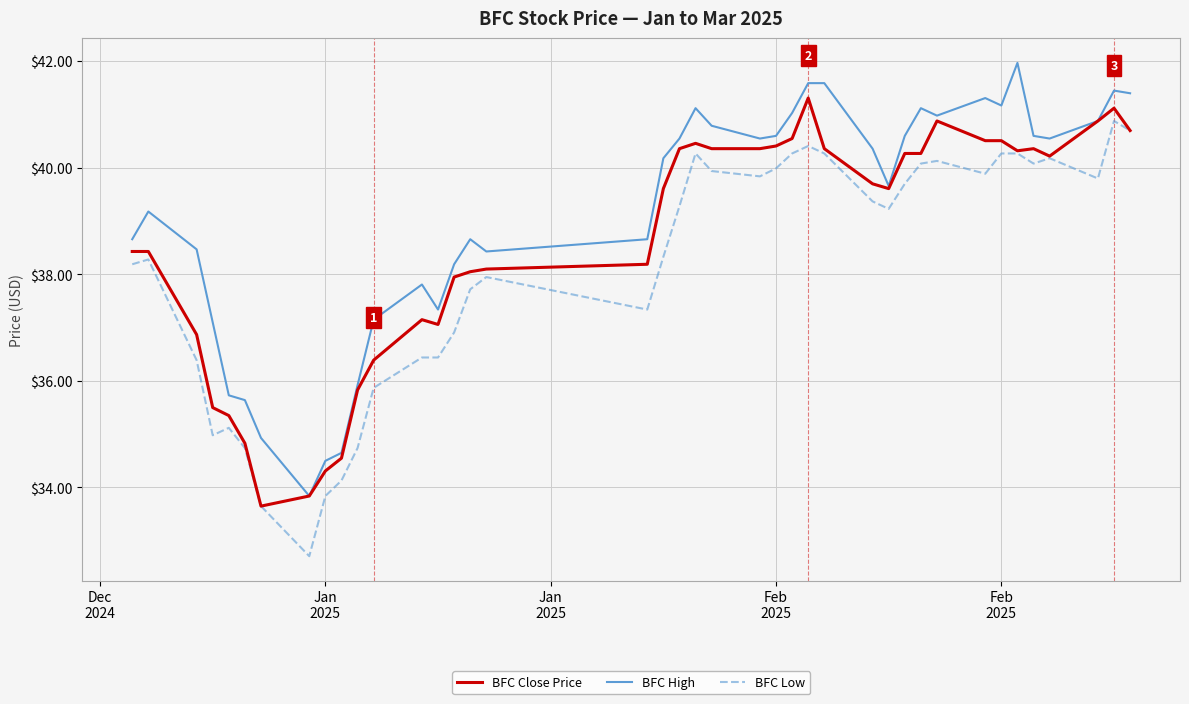

Rank the series by their maximum value, from highest to lowest.

BFC High, BFC Close Price, BFC Low